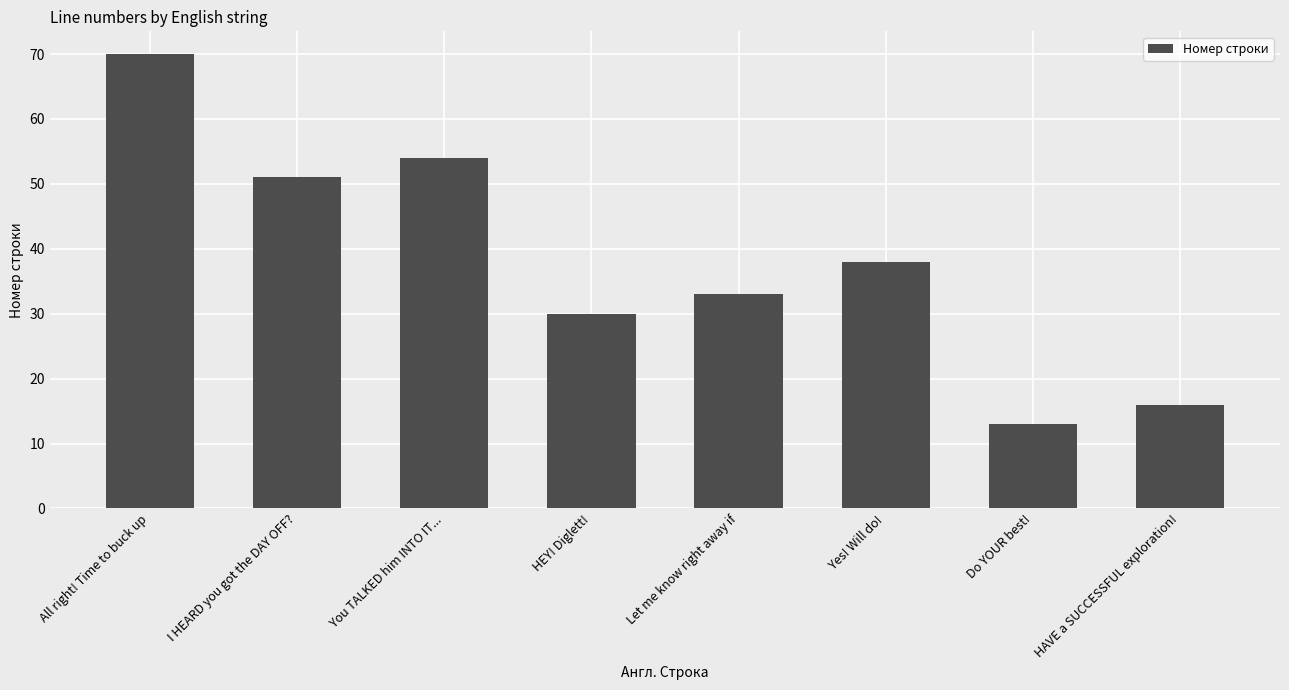

What is the difference between the maximum and minimum values?

57